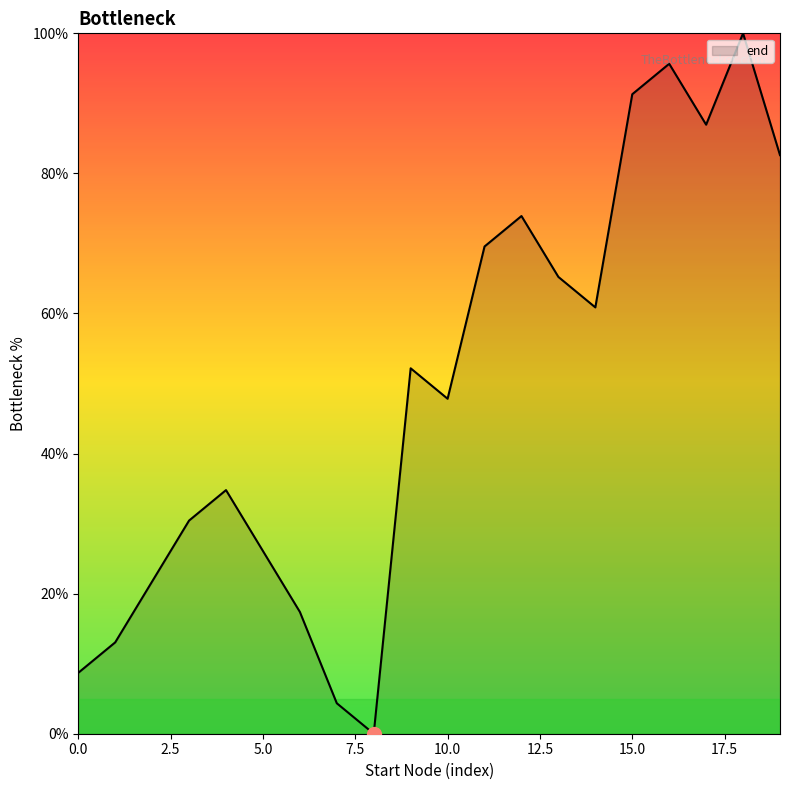

How many values are above zero?

19